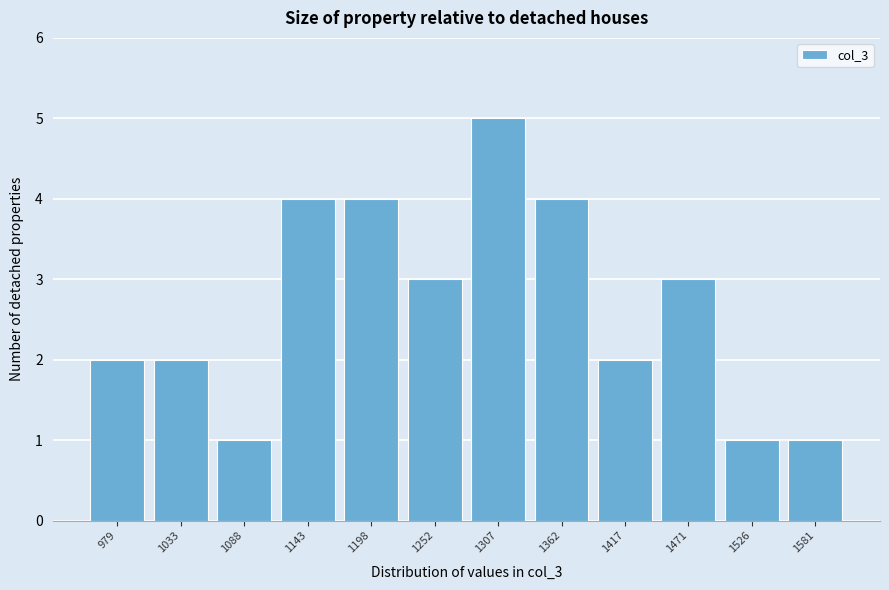

Reading right to left, extract all data points from this chart.

1581=1	1526=1	1471=3	1417=2	1362=4	1307=5	1252=3	1198=4	1143=4	1088=1	1033=2	979=2